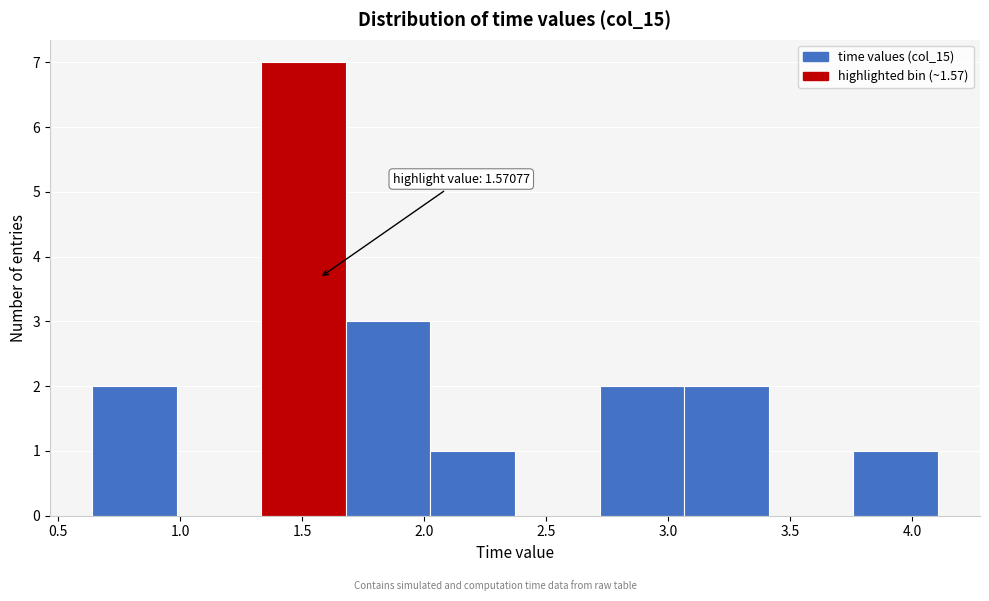

Which range on the x-axis has the tallest bar?

1.35 to 1.70